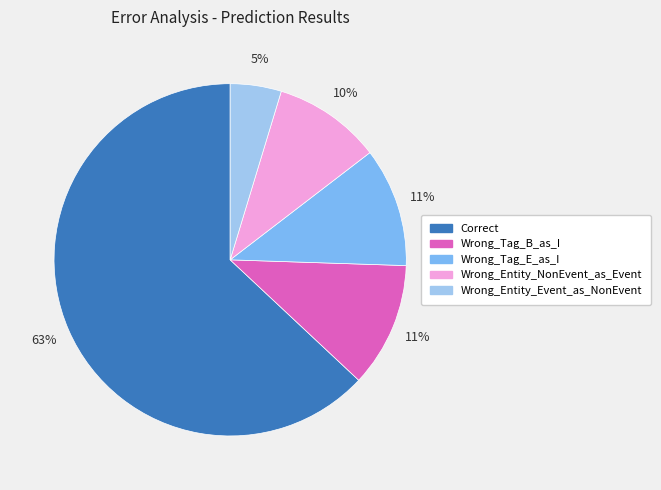

What is the smallest slice in the pie chart?

Wrong_Entity_Event_as_NonEvent